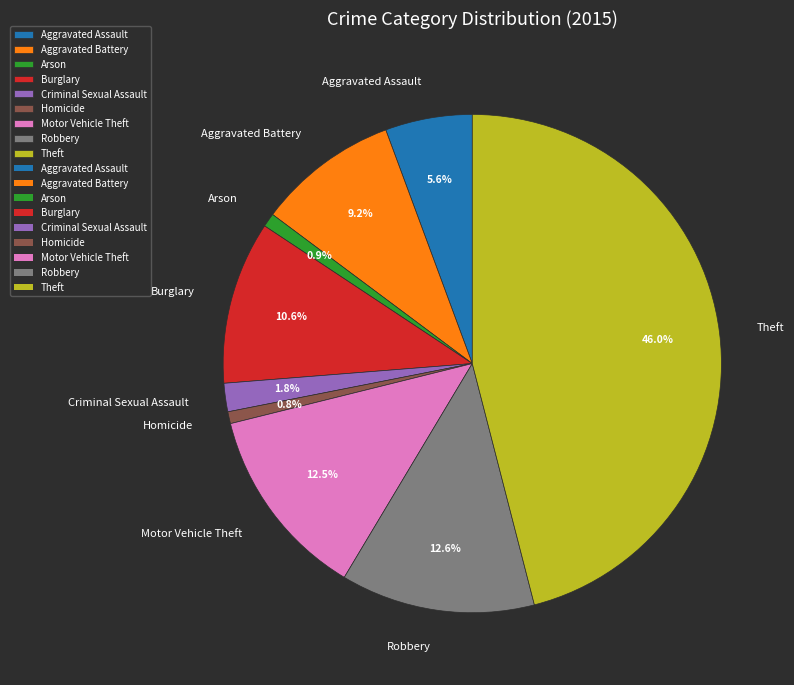

To the nearest percent, what portion does Burglary represent?

11%